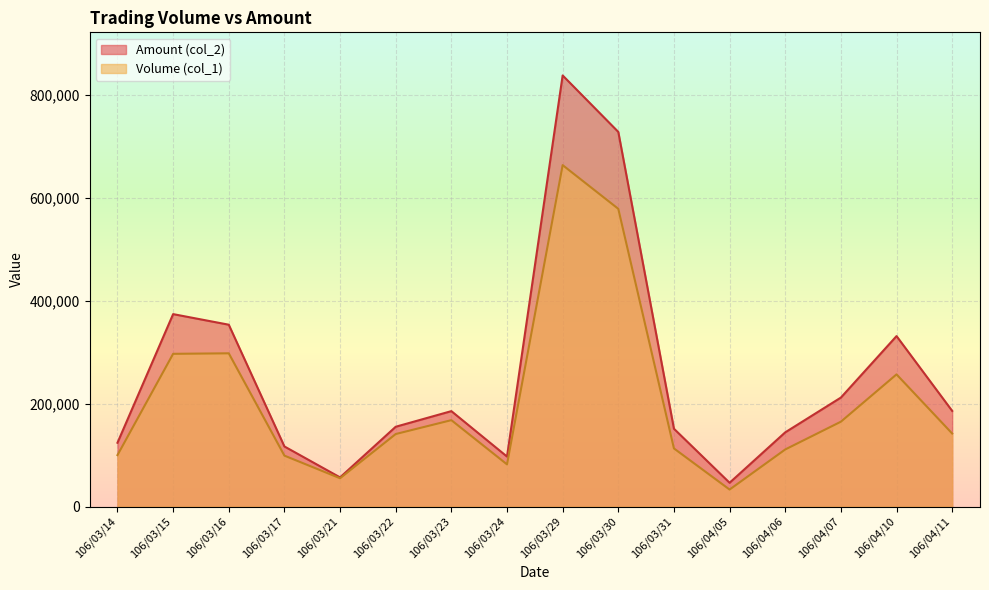

What is the value of the Amount (col_2) point at the 16th from the left?

186000